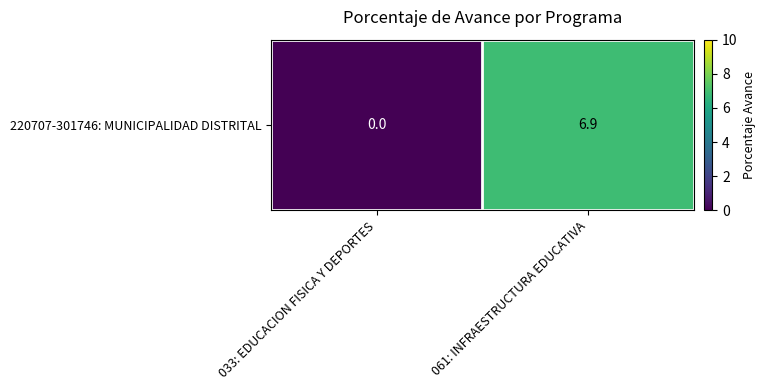

How many values are between 0 and 6?

1